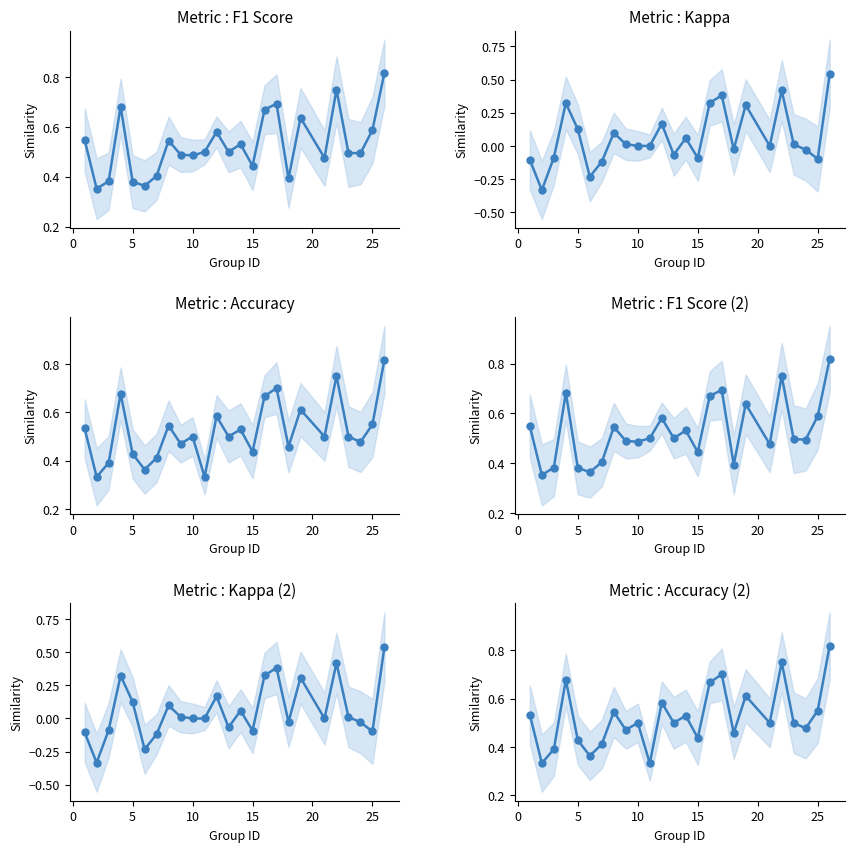

What is the sum of all Kappa values?

1.6